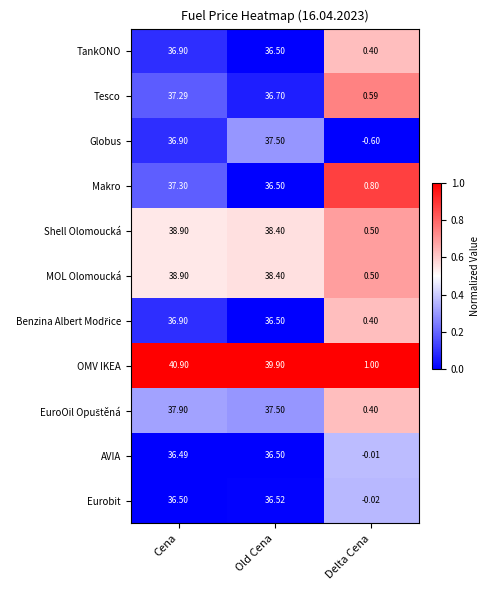

At which label is Eurobit closest to 18?

Delta Cena